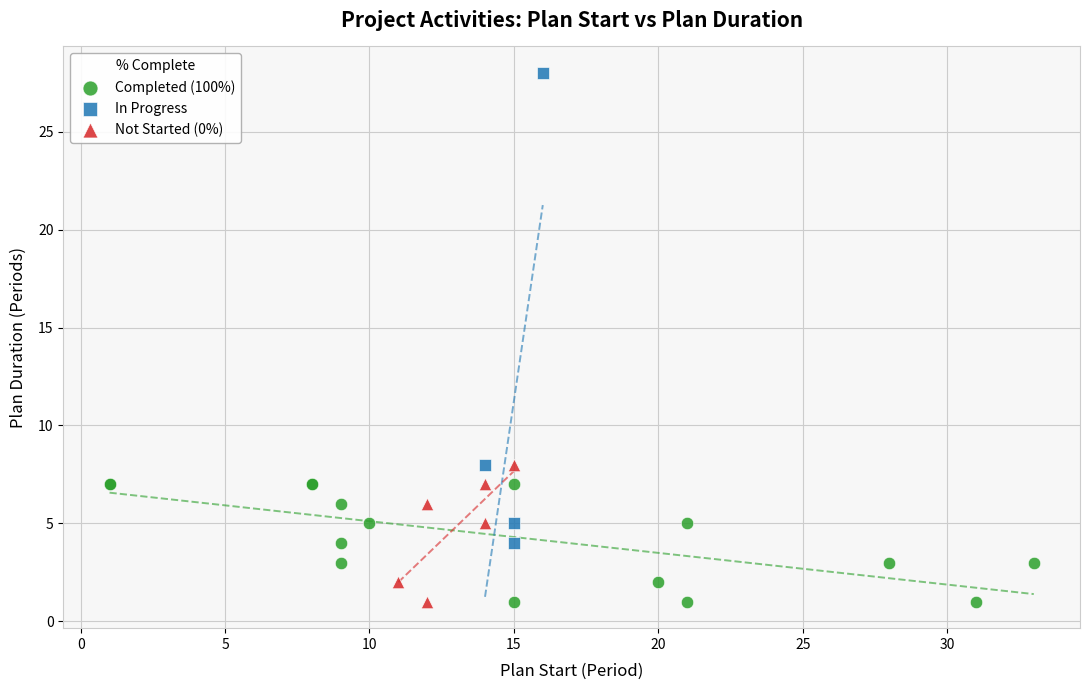

Which series has the widest spread of Y values?

In Progress